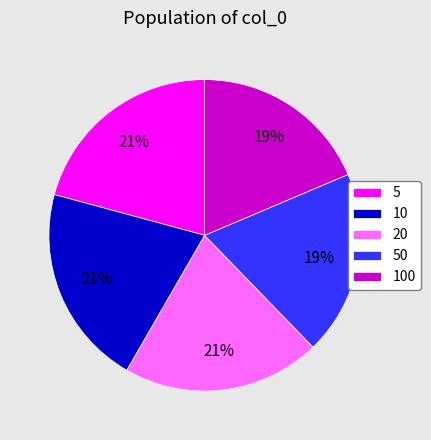

Is 5 the majority of the pie?

No